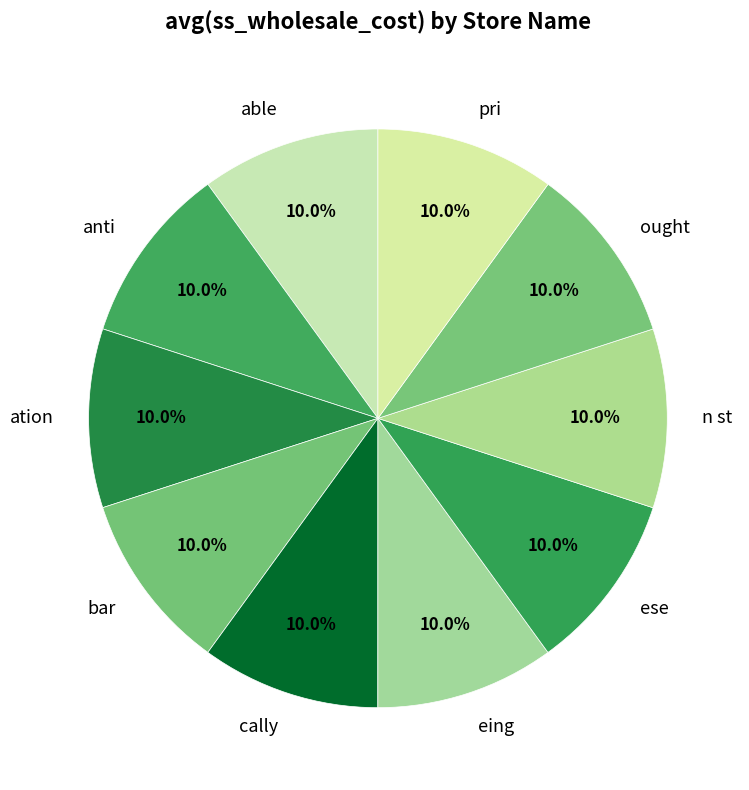

What is the total percentage of n st and pri?

20.0%